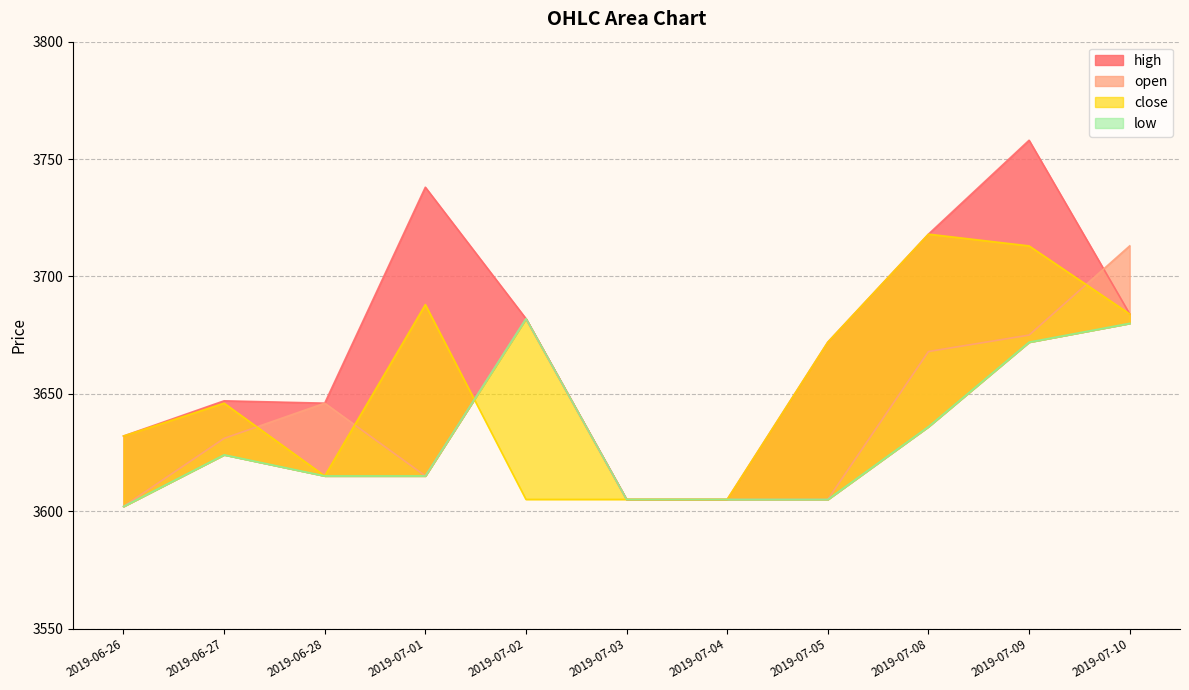

Does the chart have visible grid lines?

Yes